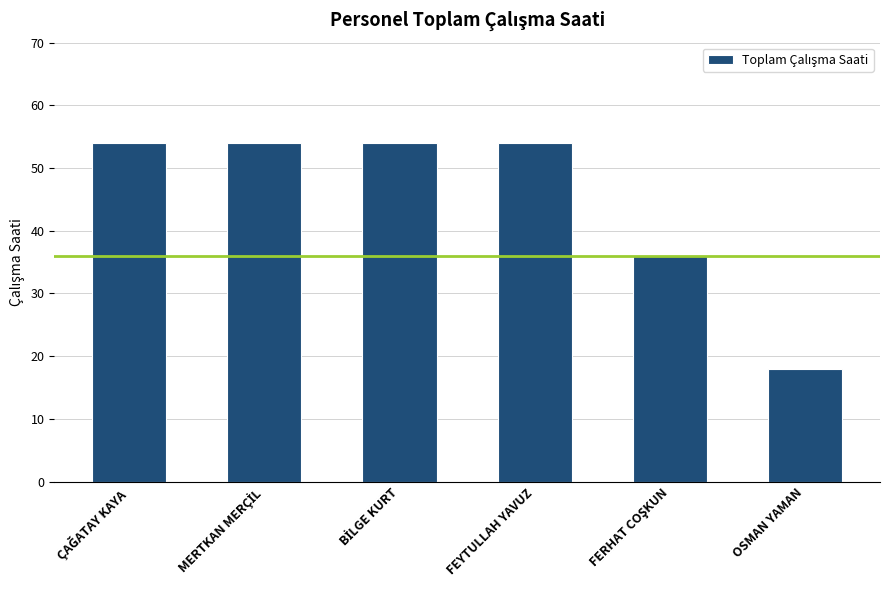

What is the greatest value displayed?

54